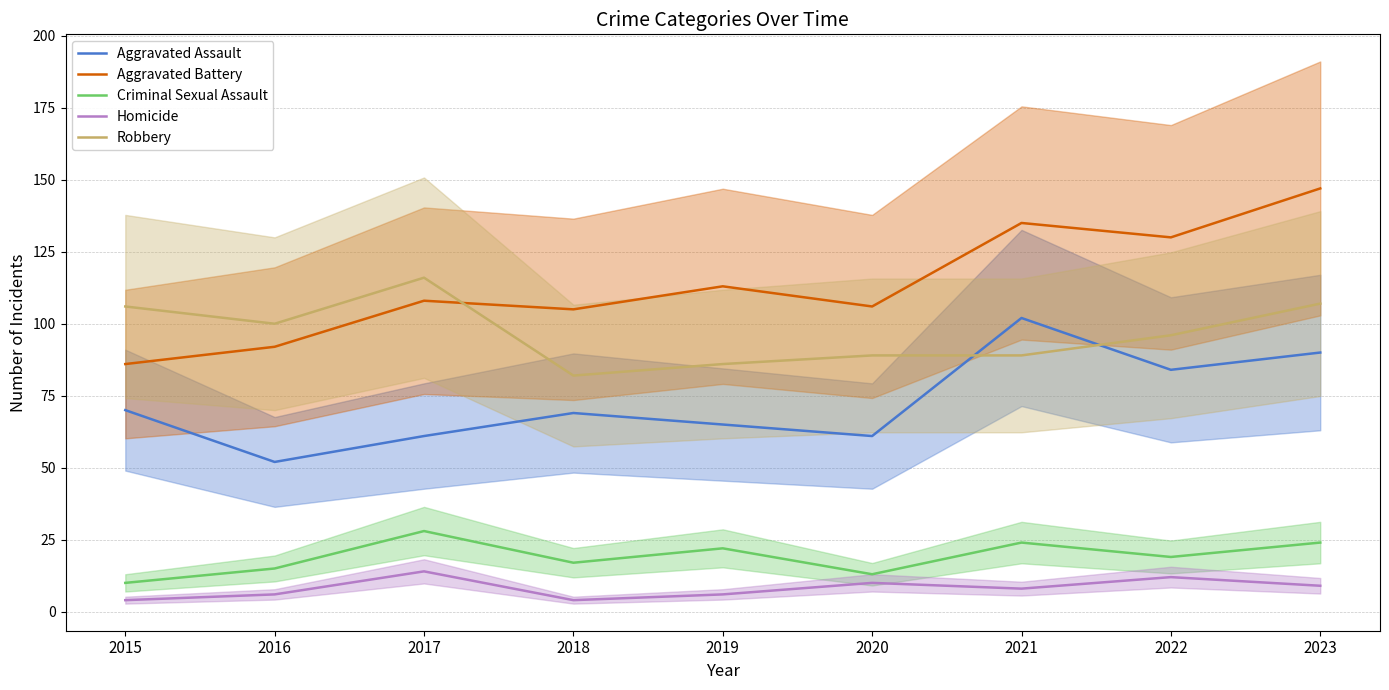

Does the chart display data point markers on the line(s)?

No